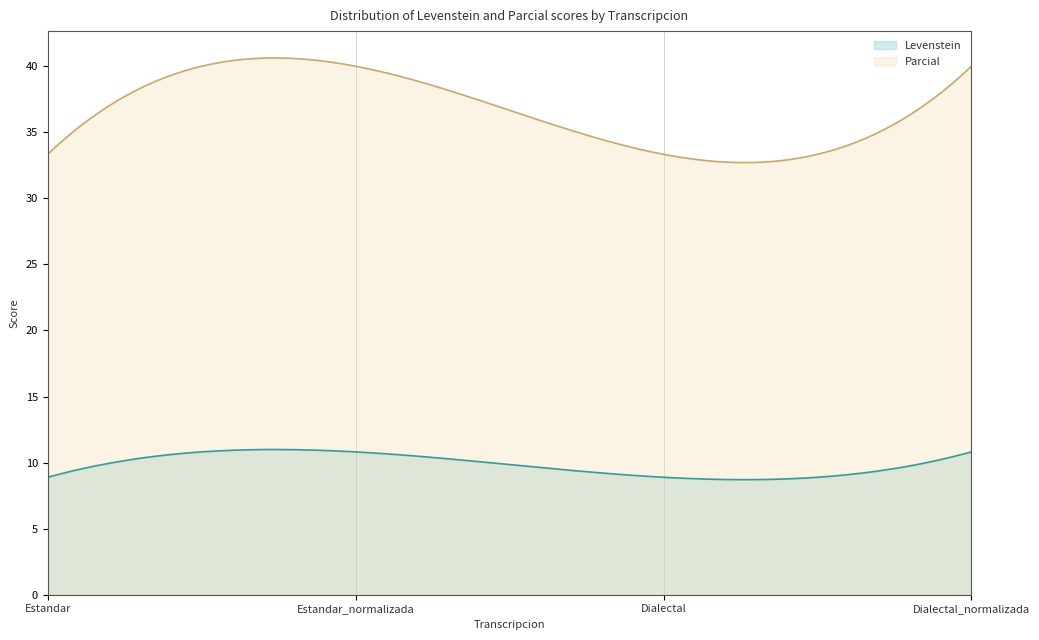

At how many categories does at least one series exceed 32?

300